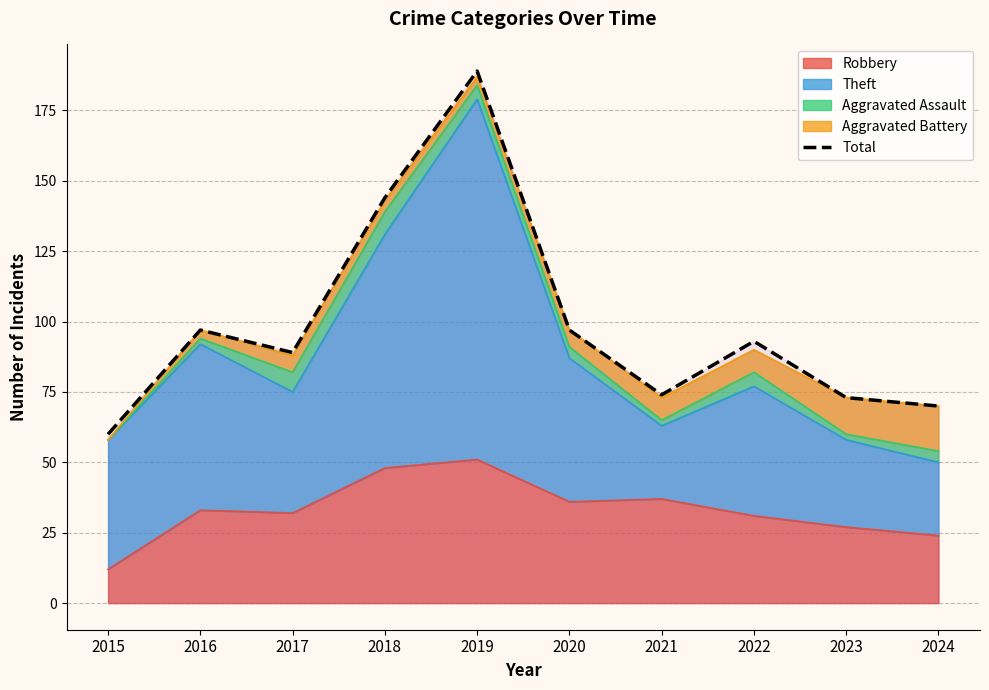

Rank the categories by value from lowest to highest.

2015, 2024, 2023, 2021, 2017, 2022, 2016, 2020, 2018, 2019